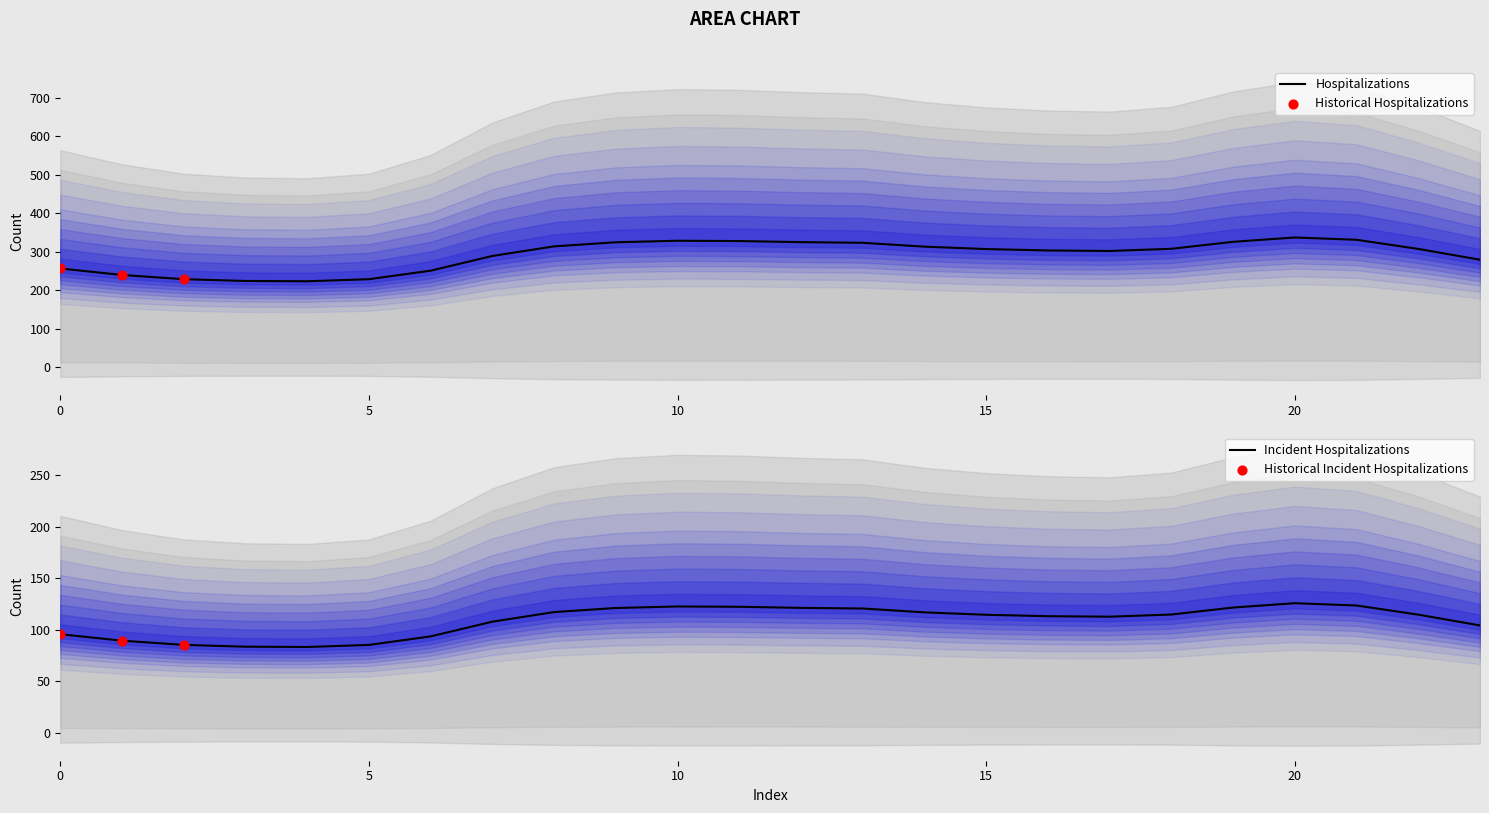

At which category is the sum across all series the highest?

20